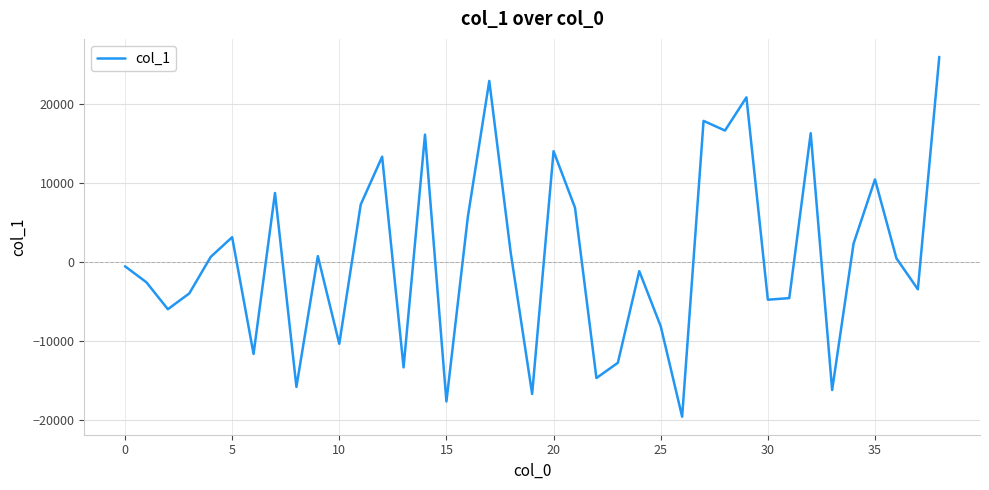

What is the smallest value displayed?

-19539.7